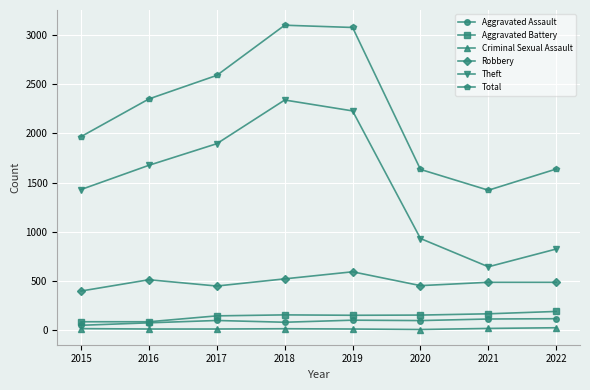

True or false: Aggravated Assault and Robbery intersect in this chart.

False